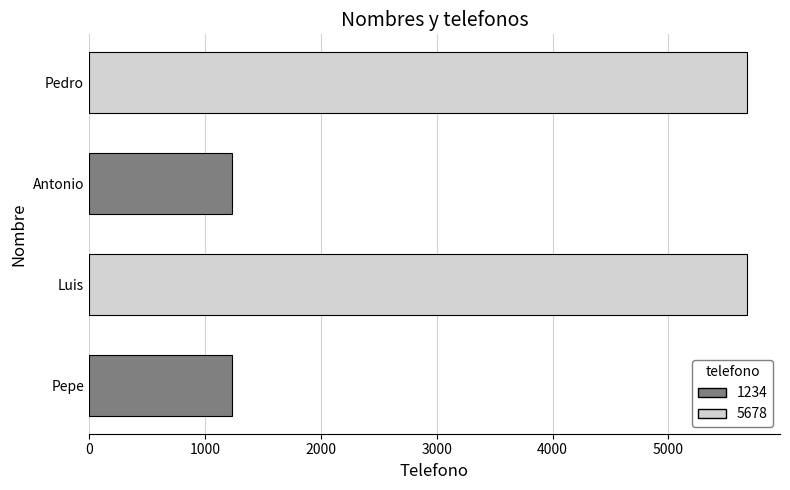

Approximately how many times larger is the value at Luis compared to Antonio?

4.6